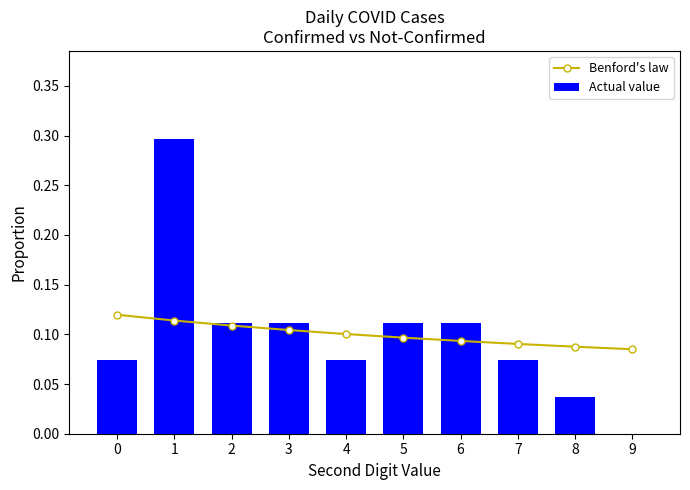

What is the total value across all series at 0?

0.2